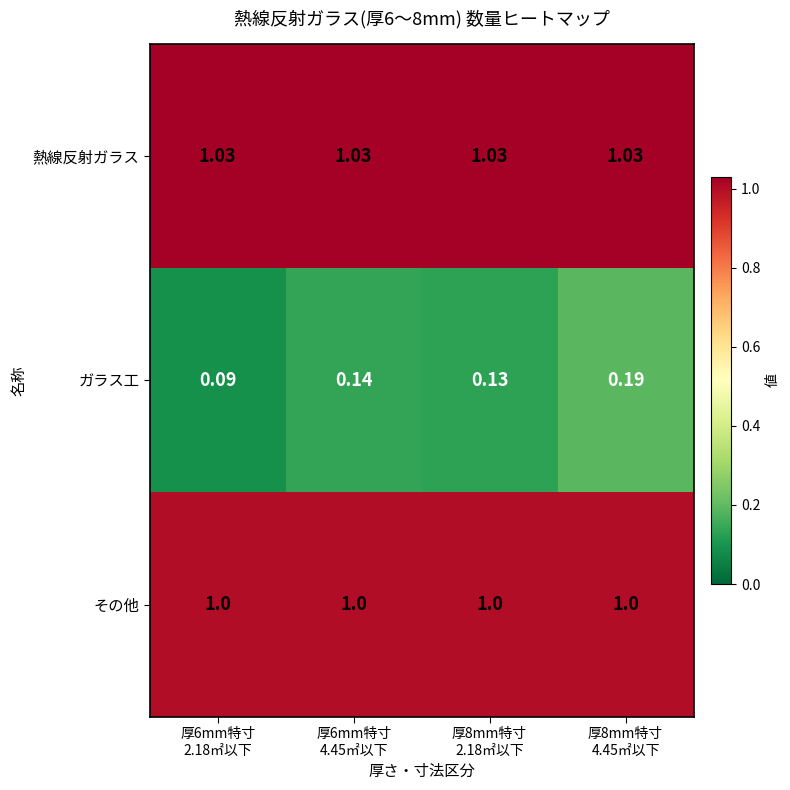

At 厚8mm特寸
2.18㎡以下, list the series in order from smallest to largest.

ガラス工, その他, 熱線反射ガラス